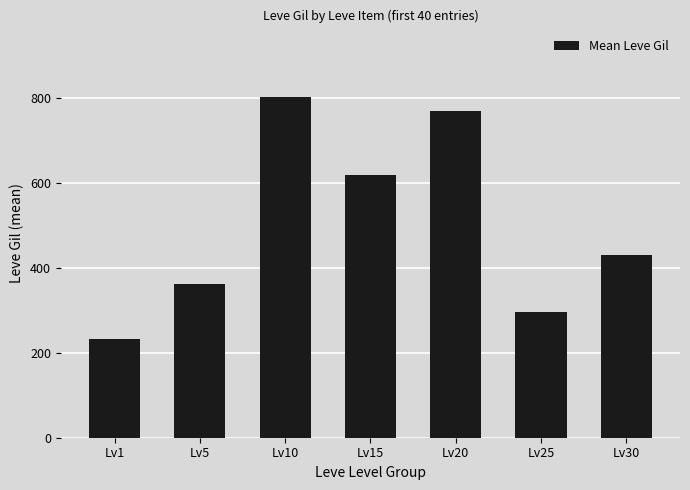

Are the bars grouped side by side (vs. stacked)?

No